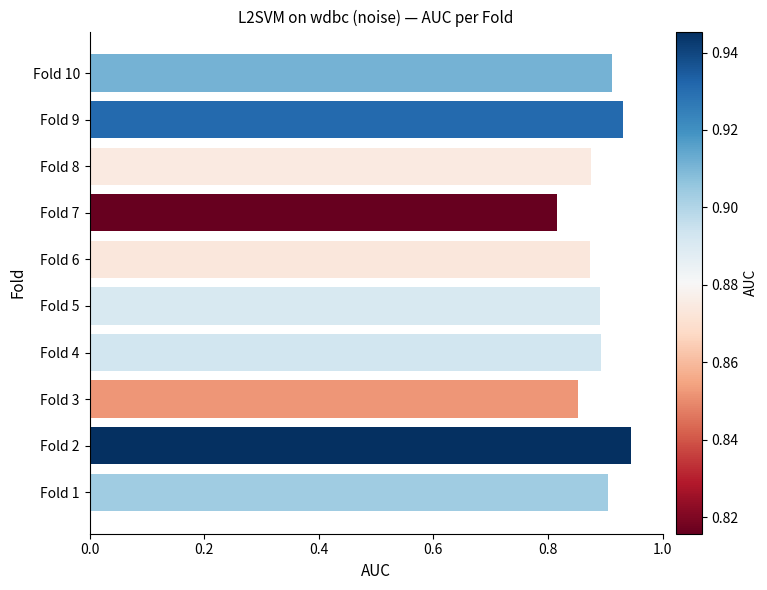

Is it true that the value at Fold 10 is 0.4?

False